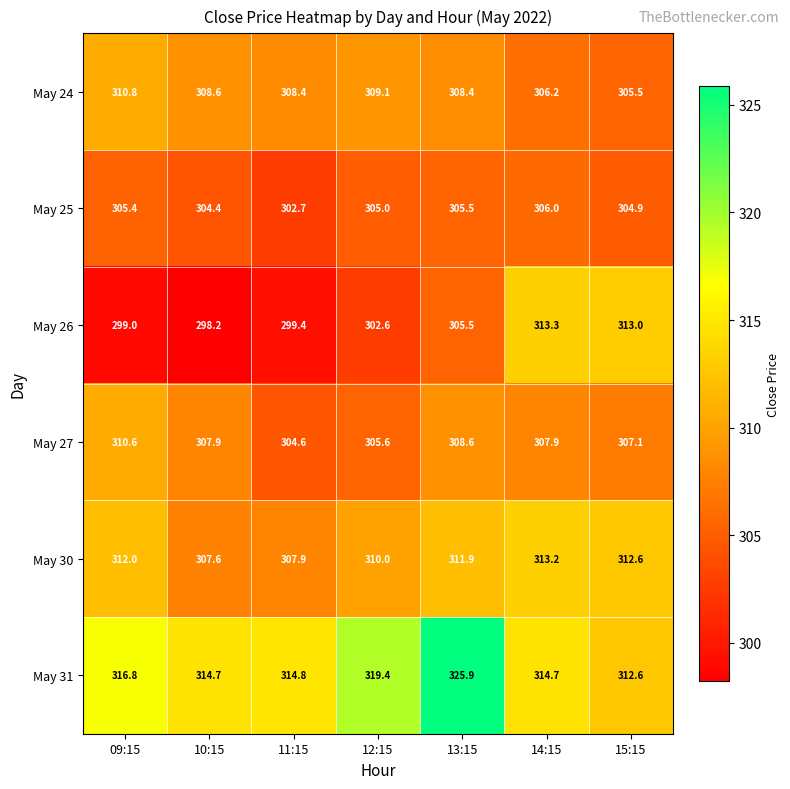

At which label does May 30 reach its peak?

14:15